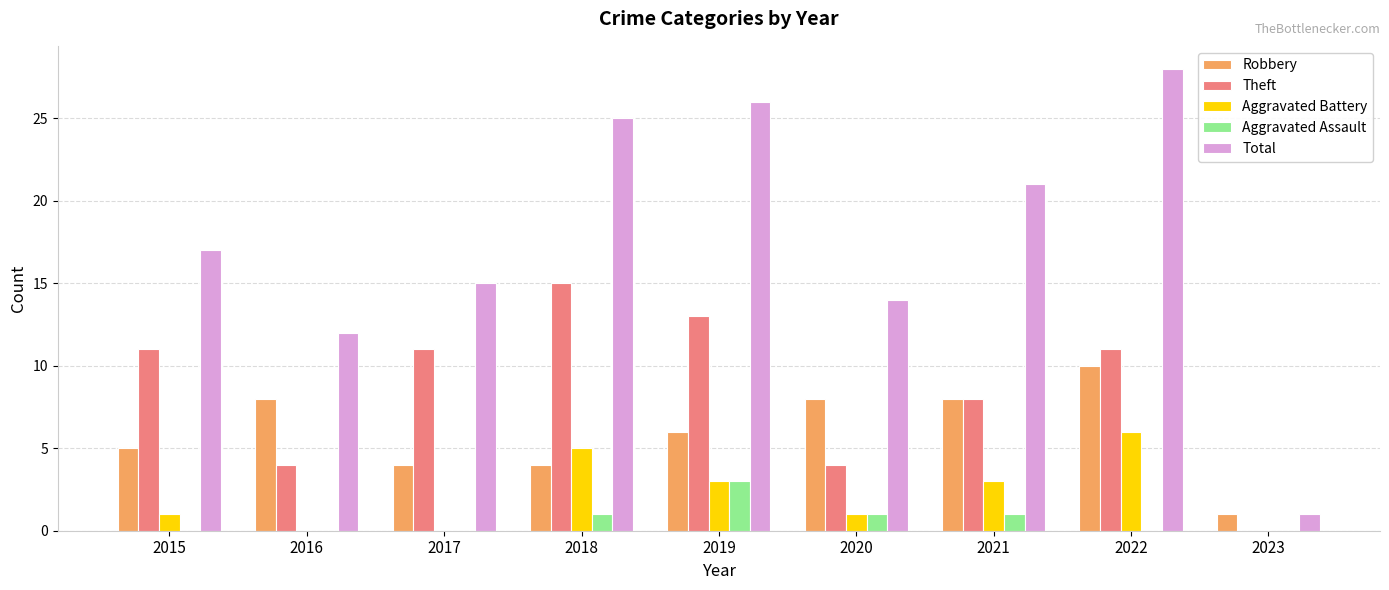

Where is Theft nearest to the value 7?

2021